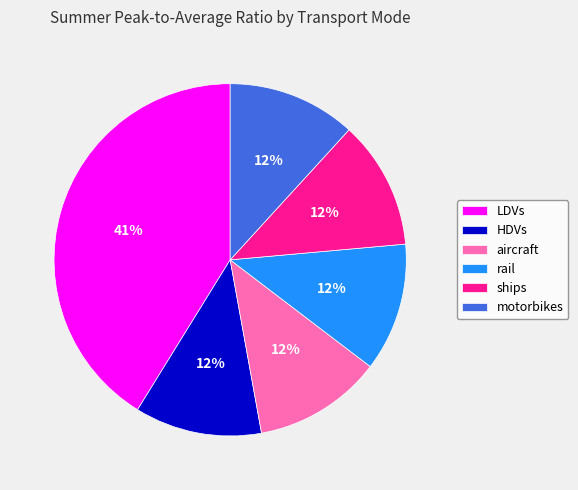

Is it true that LDVs is 34% of the pie?

False